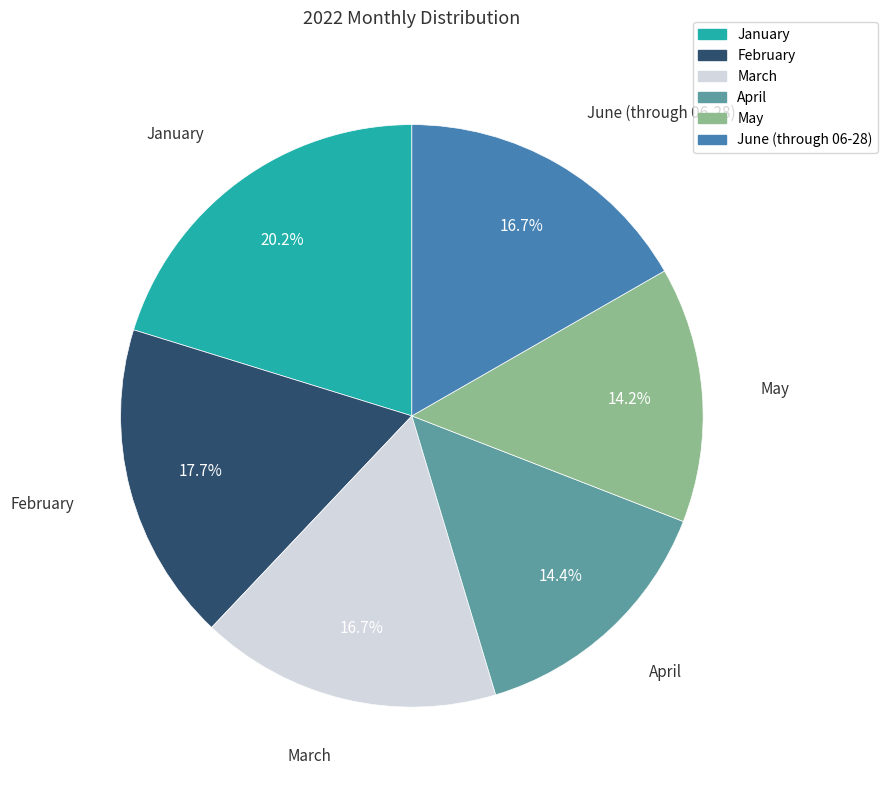

What percentage is the May slice, to the nearest percent?

14%